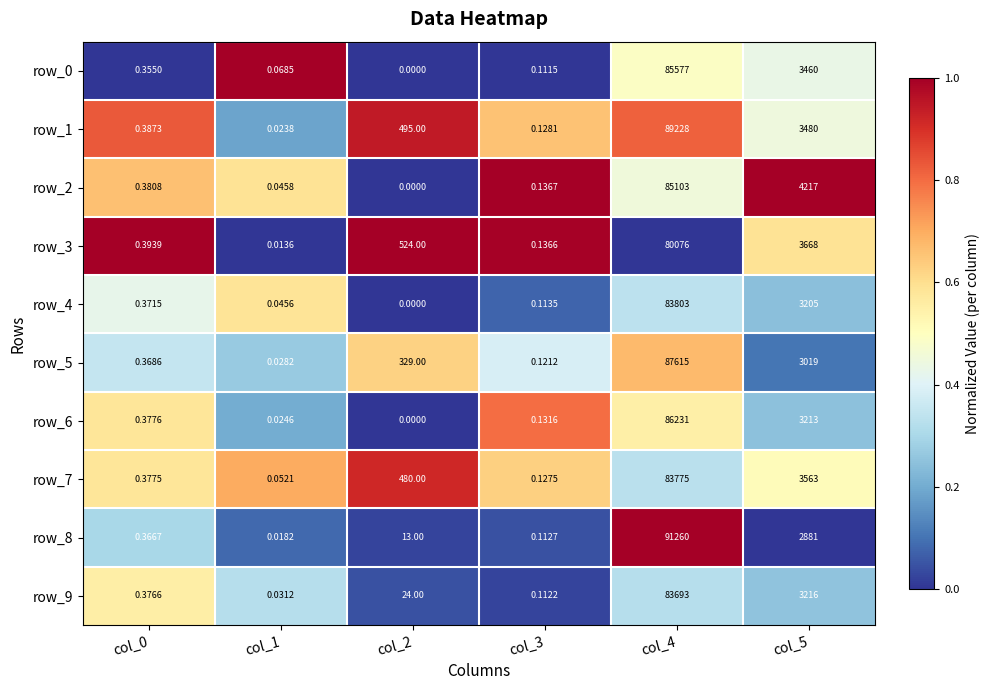

How many data points does each series have?

6